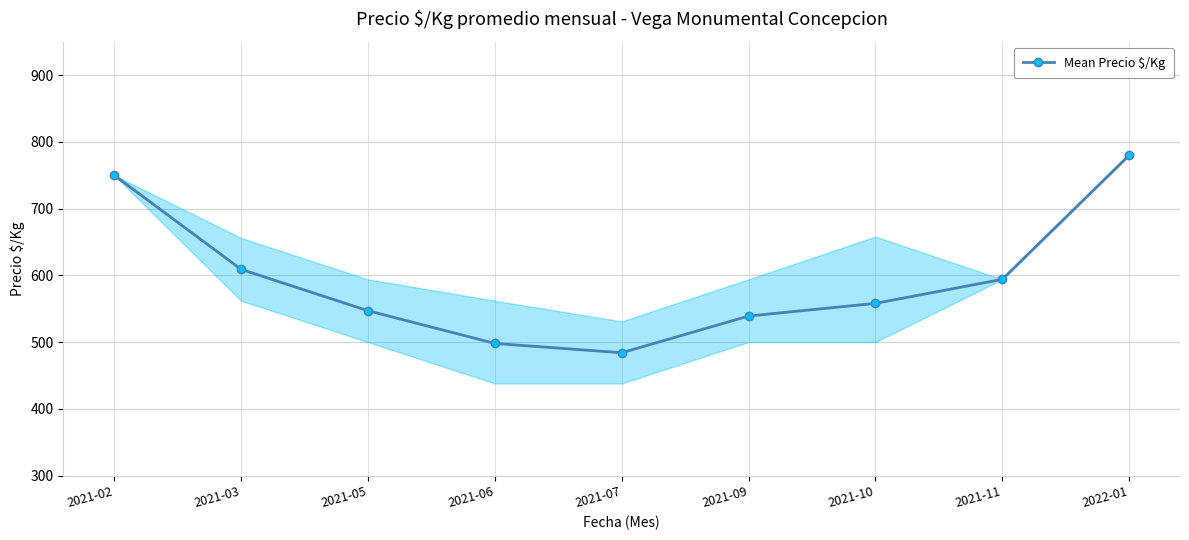

At which label does the data first exceed 558?

2021-02